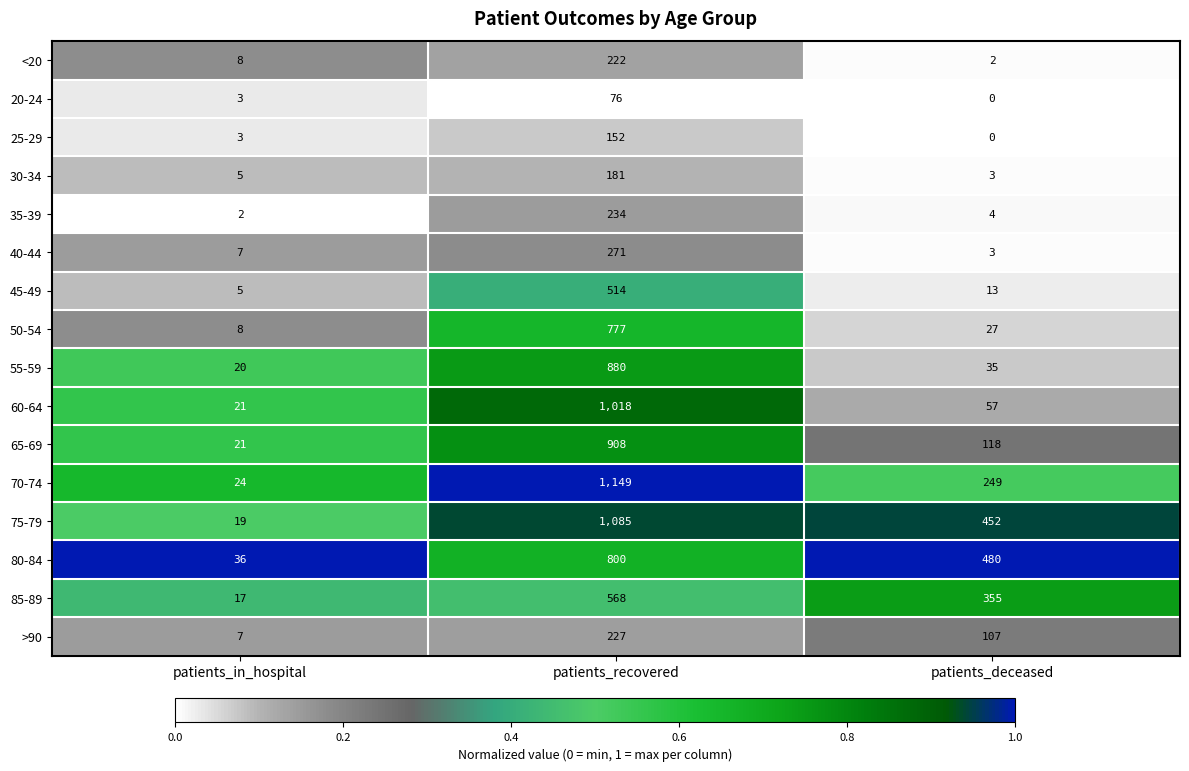

Is it true that >90 equals 28 at patients_deceased?

False